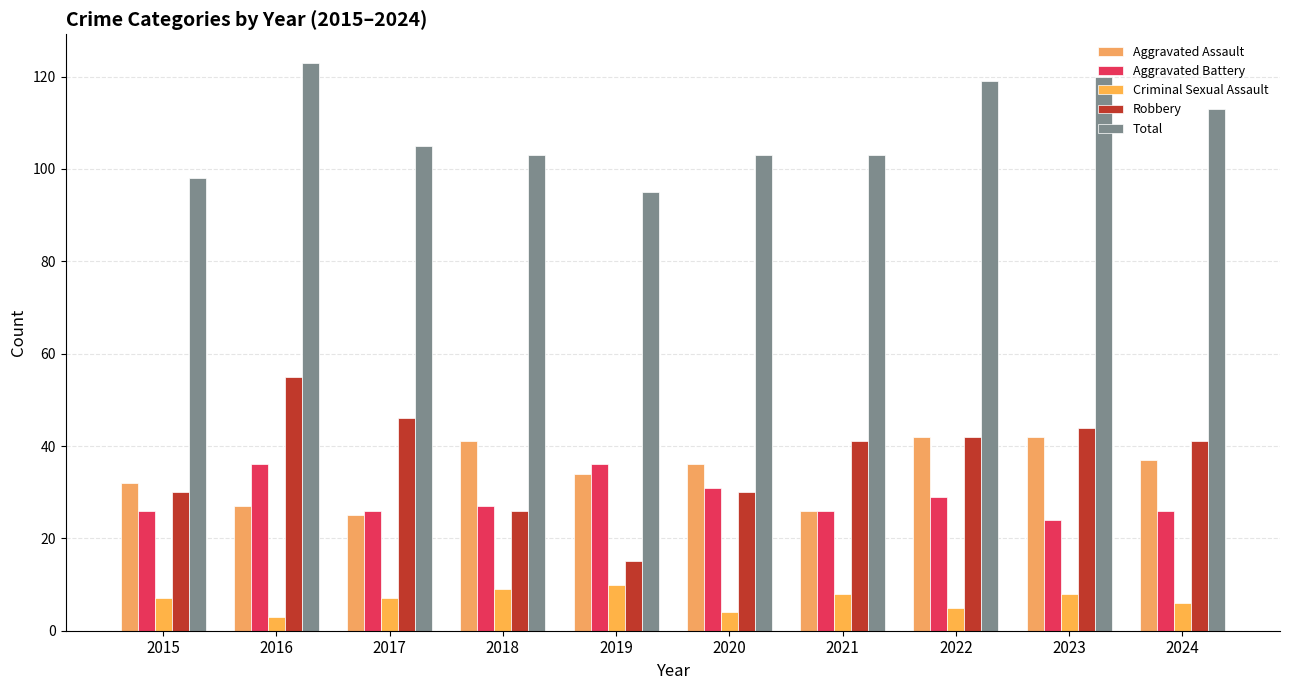

Reading left to right, what are all the values shown in this chart?

Aggravated Assault: 2015=32	2016=27	2017=25	2018=41	2019=34	2020=36	2021=26	2022=42	2023=42	2024=37
Aggravated Battery: 2015=26	2016=36	2017=26	2018=27	2019=36	2020=31	2021=26	2022=29	2023=24	2024=26
Criminal Sexual Assault: 2015=7	2016=3	2017=7	2018=9	2019=10	2020=4	2021=8	2022=5	2023=8	2024=6
Robbery: 2015=30	2016=55	2017=46	2018=26	2019=15	2020=30	2021=41	2022=42	2023=44	2024=41
Total: 2015=98	2016=123	2017=105	2018=103	2019=95	2020=103	2021=103	2022=119	2023=120	2024=113